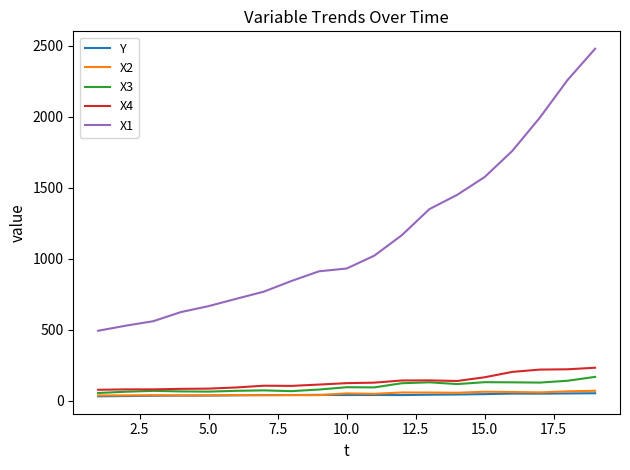

What is the lowest value of the X4 series?

77.4